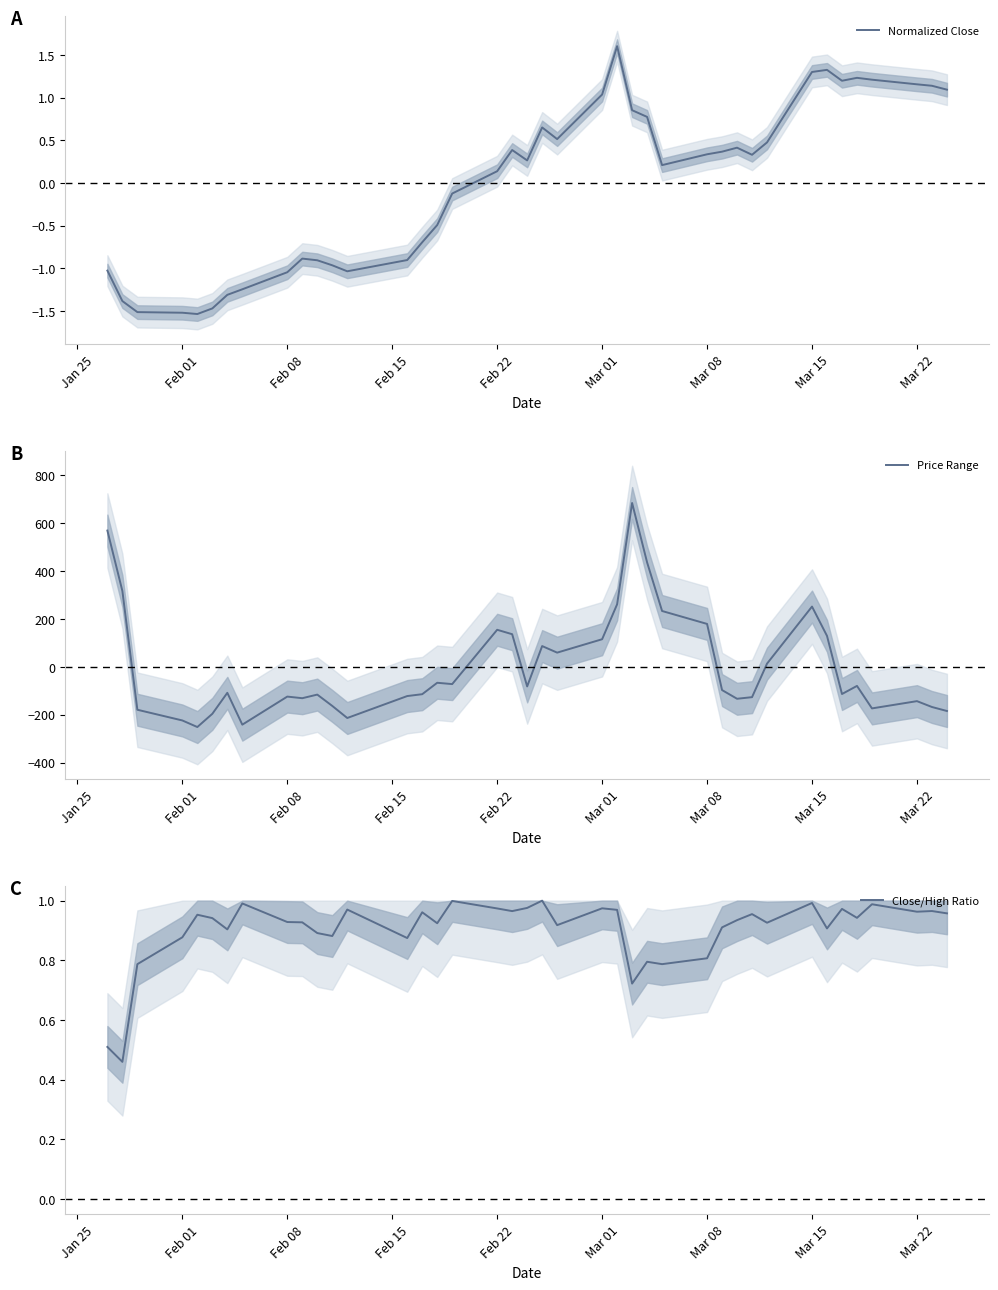

What is the minimum value for Normalized Close?

-1.5